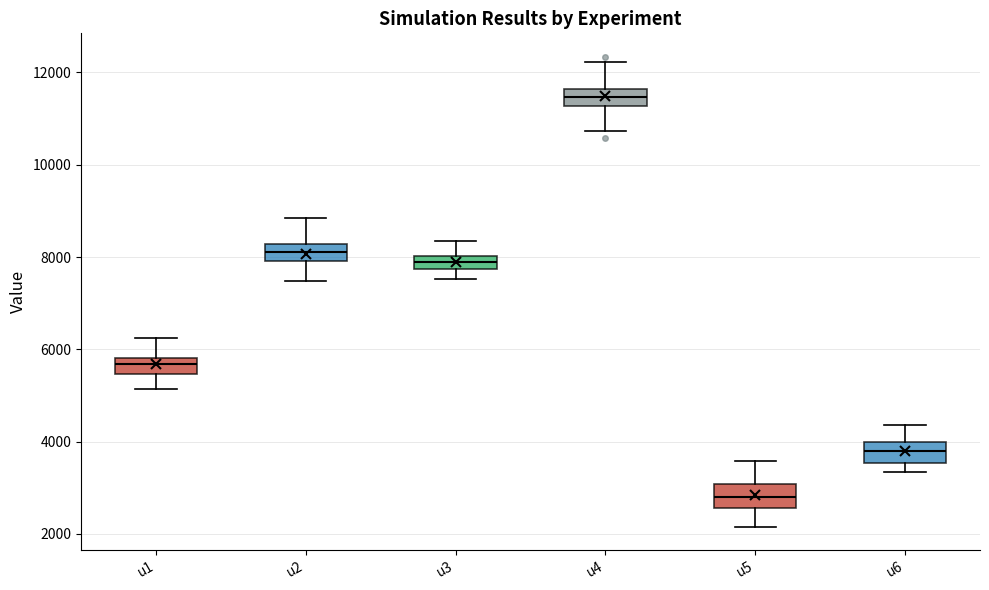

Where is the upper edge of the box for u1 on the y-axis? The values are not printed on the chart, so give them approximately, as read against the axis.

5800